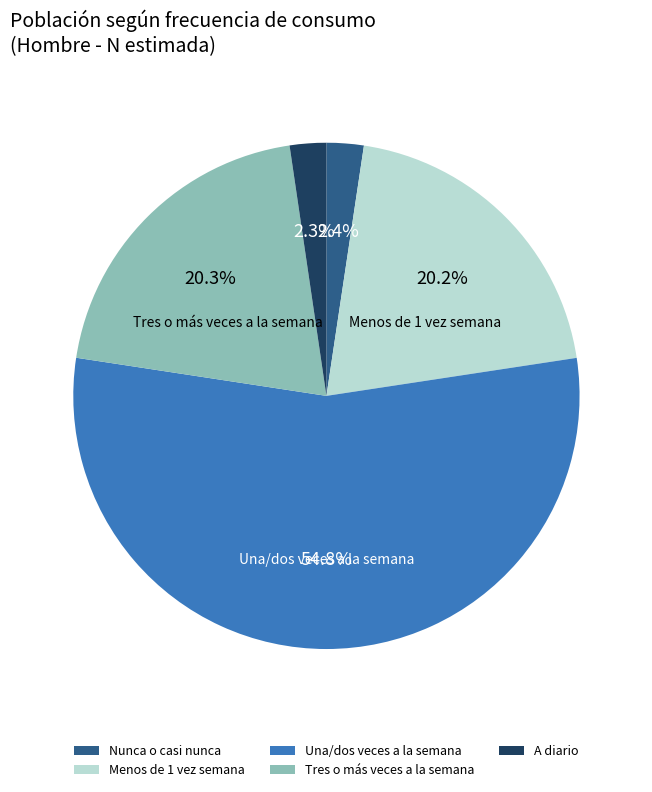

Does Una/dos veces a la semana represent more than half of the total?

Yes